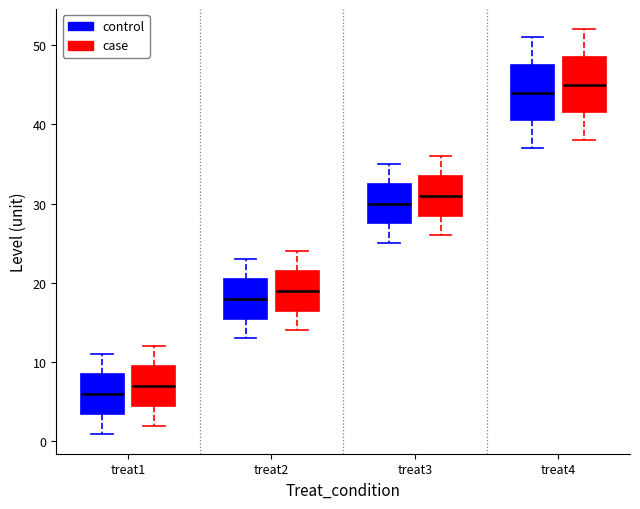

Reading left to right, transcribe this box plot: for each box, give where its median line is, the range the box spans, and where its two whiskers end, as read against the y-axis. The values are not printed on the chart, so give them approximately, as read against the axis.

treat1 (control): median 6, box 4 to 9, whiskers 1 to 11
treat1 (case): median 7, box 5 to 10, whiskers 2 to 12
treat2 (control): median 18, box 16 to 21, whiskers 13 to 23
treat2 (case): median 19, box 17 to 22, whiskers 14 to 24
treat3 (control): median 30, box 28 to 33, whiskers 25 to 35
treat3 (case): median 31, box 29 to 34, whiskers 26 to 36
treat4 (control): median 44, box 41 to 48, whiskers 37 to 51
treat4 (case): median 45, box 42 to 49, whiskers 38 to 52